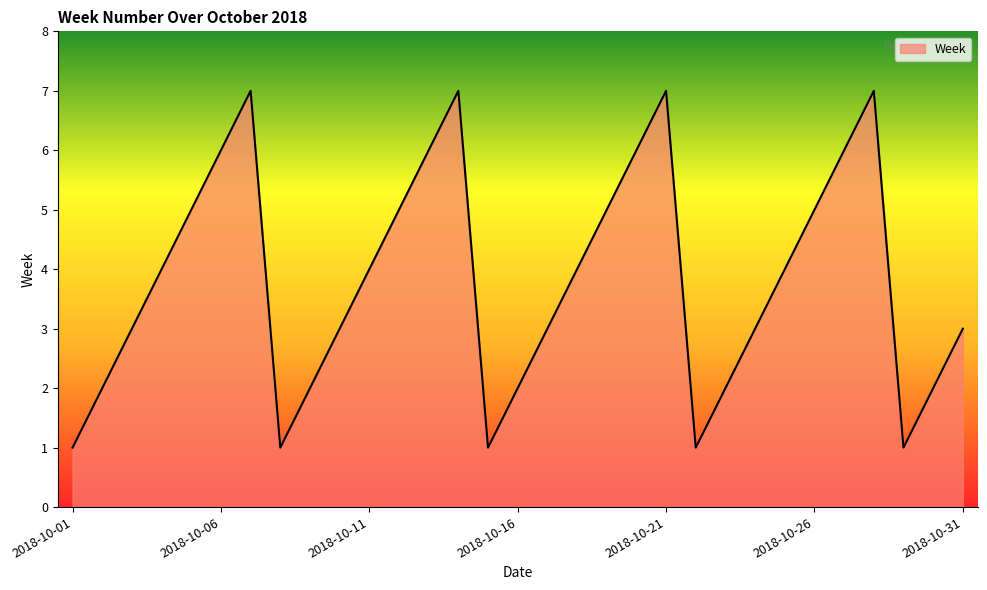

What is the average value?

4